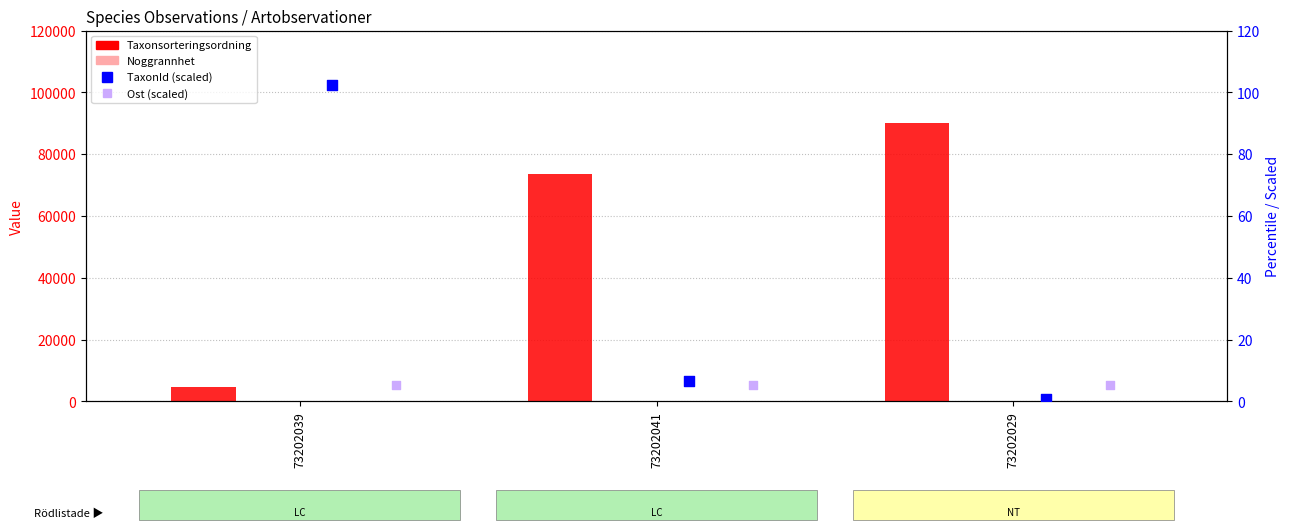

What are all the series names shown in the legend?

Taxonsorteringsordning, Noggrannhet, TaxonId (scaled), Ost (scaled)